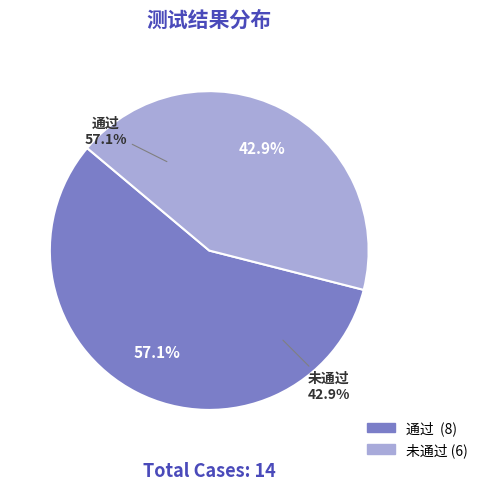

The 未通过 slice represents 36% of the pie. True or false?

False